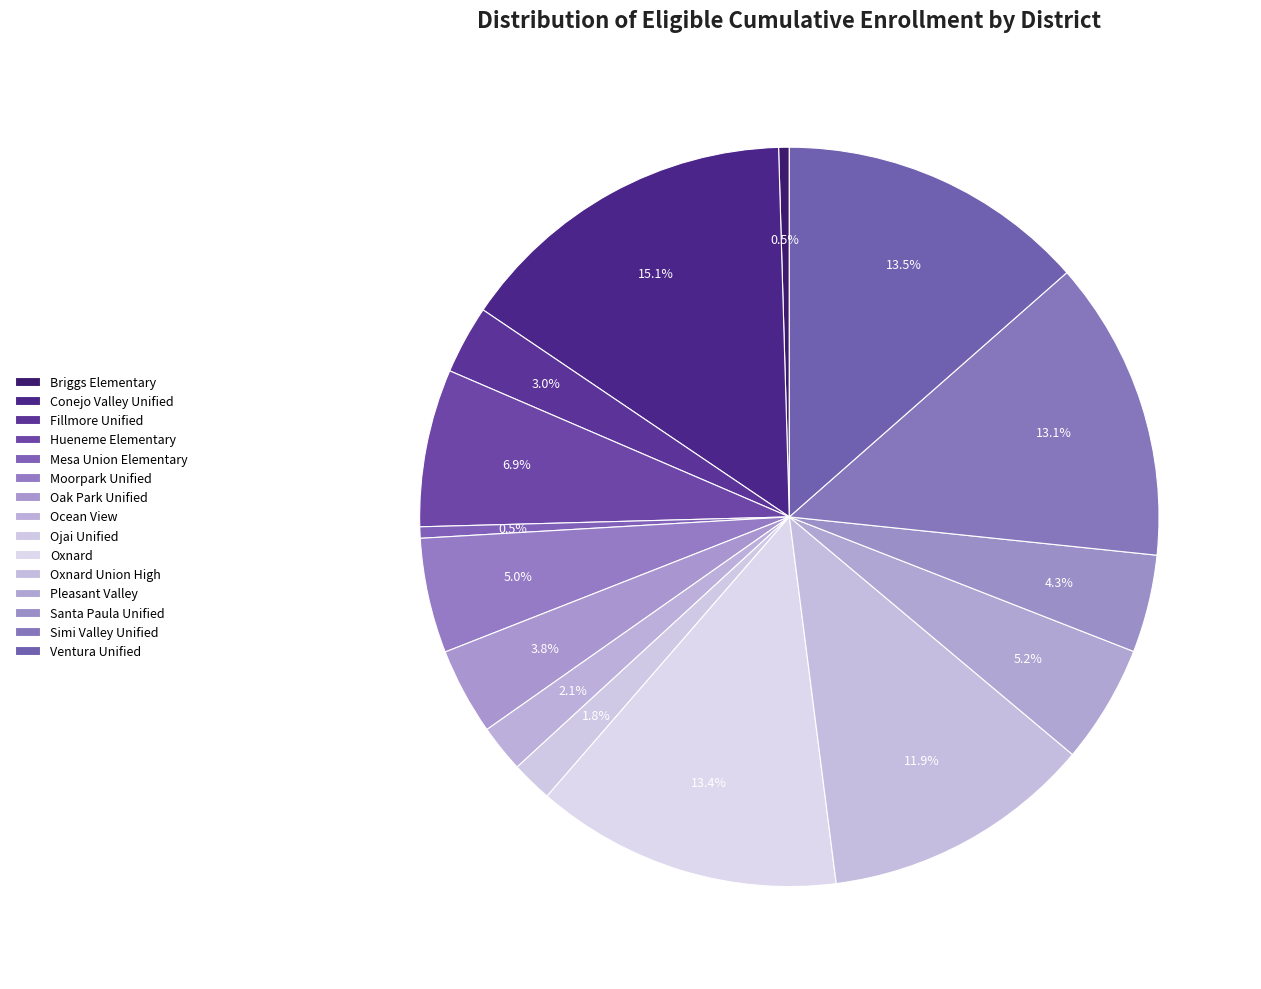

Which category has the smallest portion of the pie?

Briggs Elementary